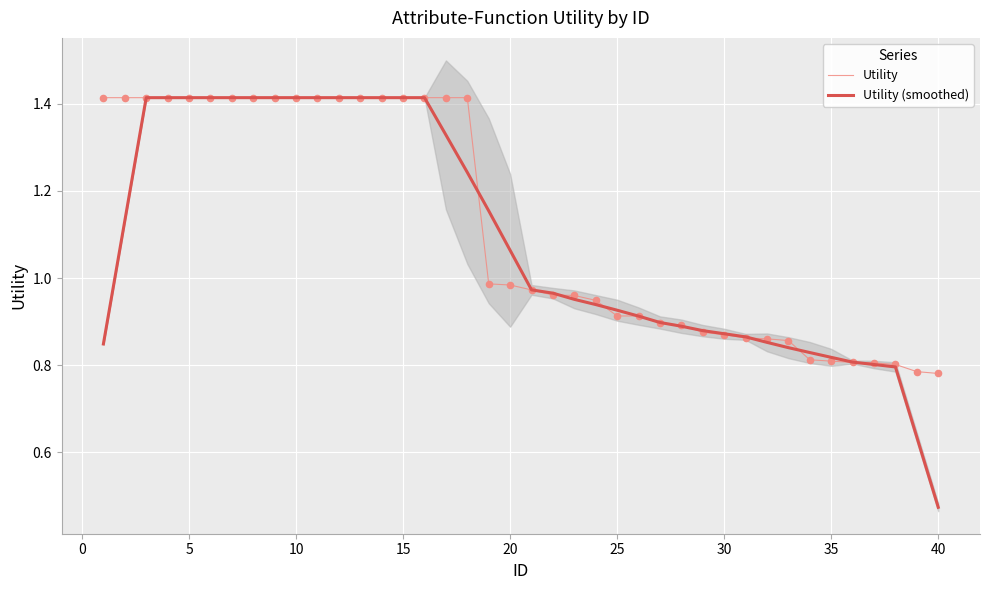

Which series contains the highest Y value?

Utility